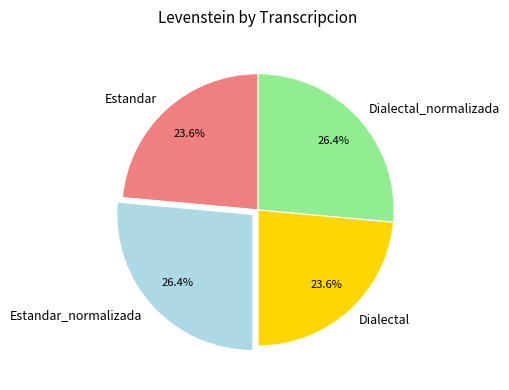

How many slices are in this pie chart?

4